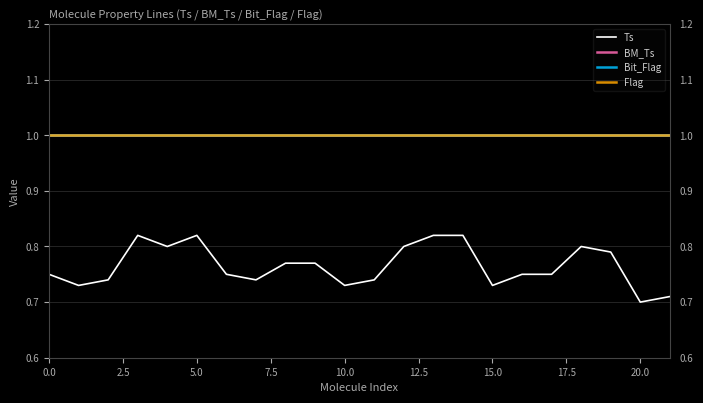

Does the chart have visible grid lines?

Yes